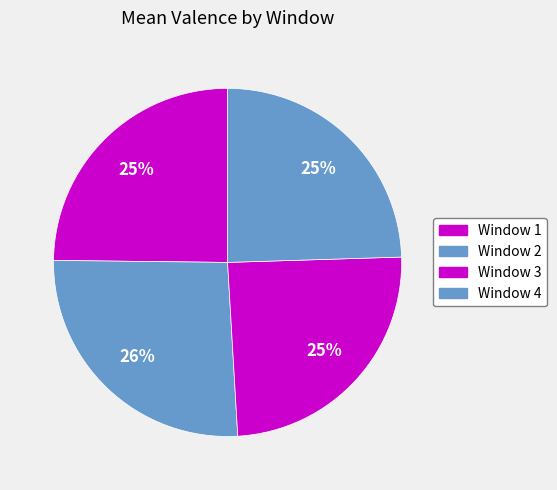

Count the number of slices in the pie.

4